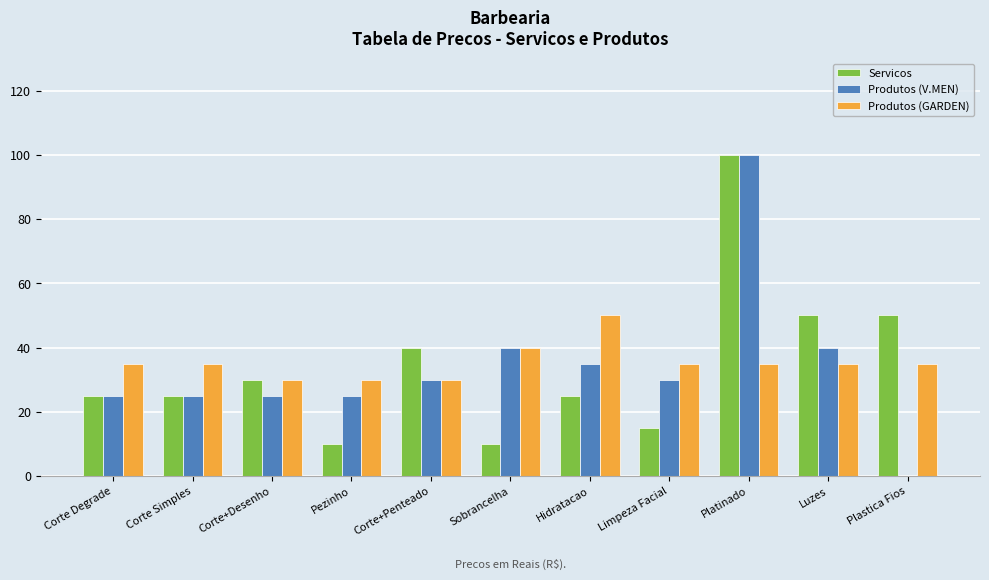

What value does the Produtos (GARDEN) series have at Corte Simples?

35